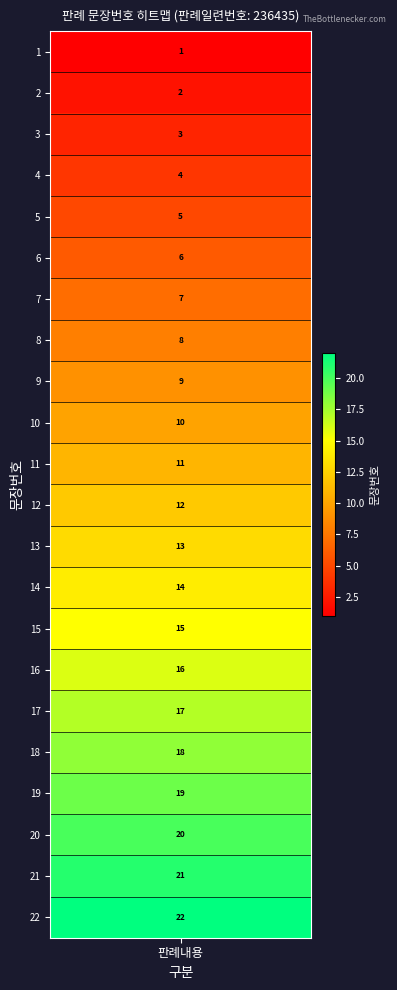

What is the change in value from 7 to 17?

+10